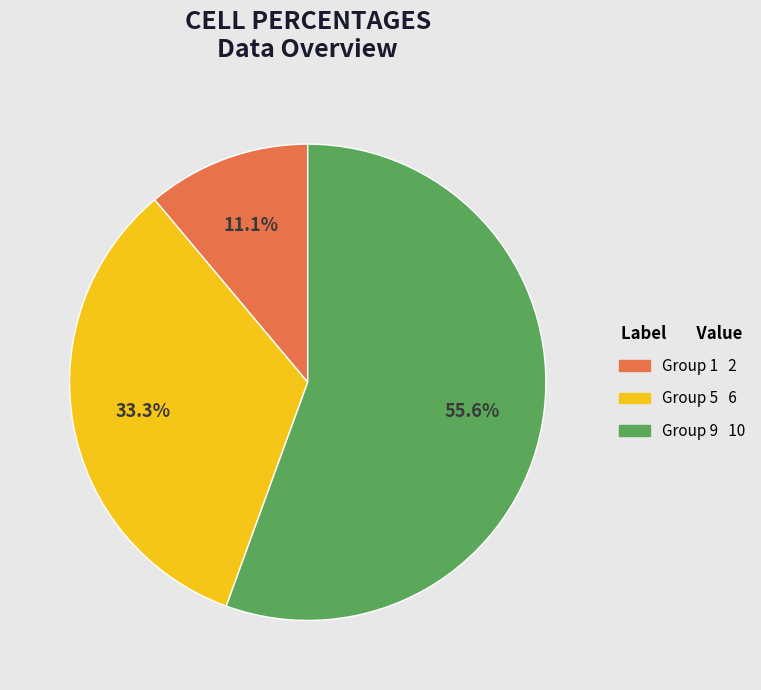

Does any single category account for the majority?

Yes